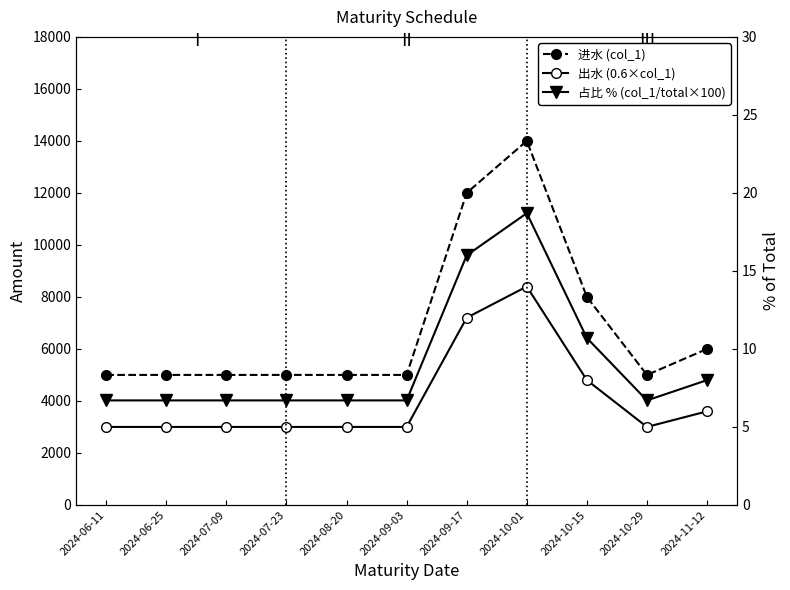

How many interior local valleys does the 出水 (0.6×col_1) series have?

1